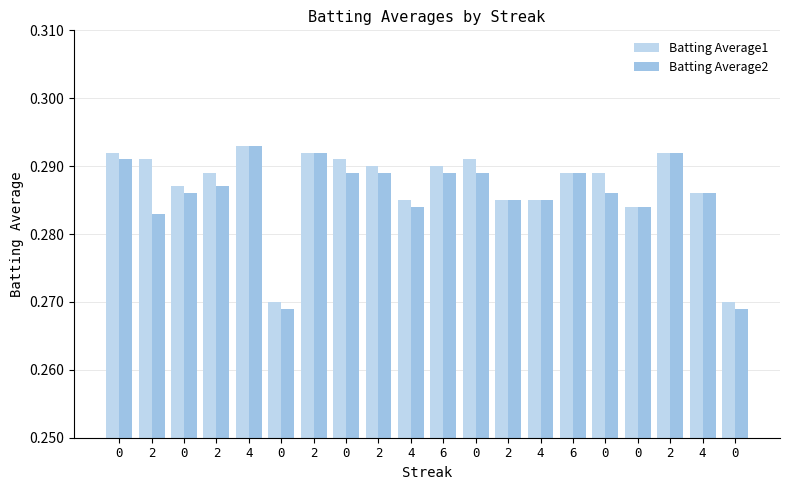

Which has a higher value, 2 or 2?

2